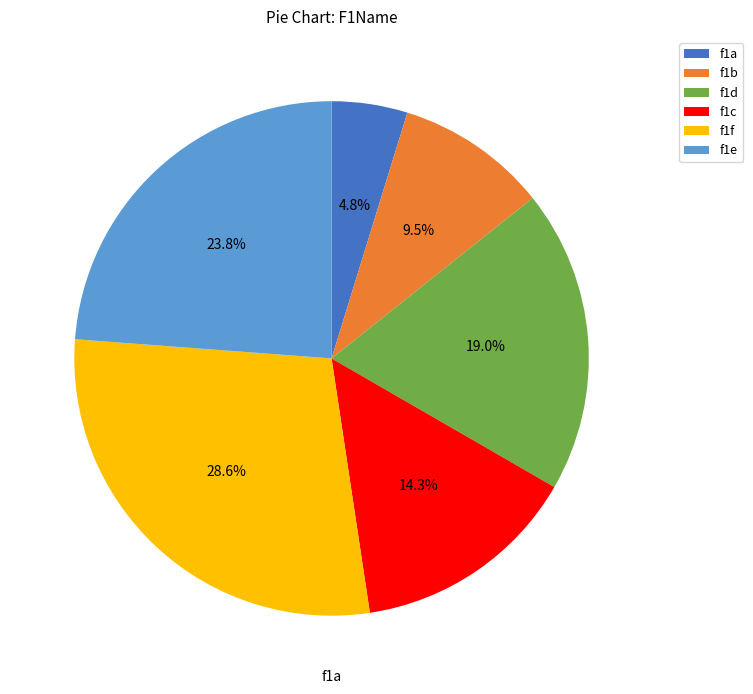

Which category has the smallest portion of the pie?

f1a